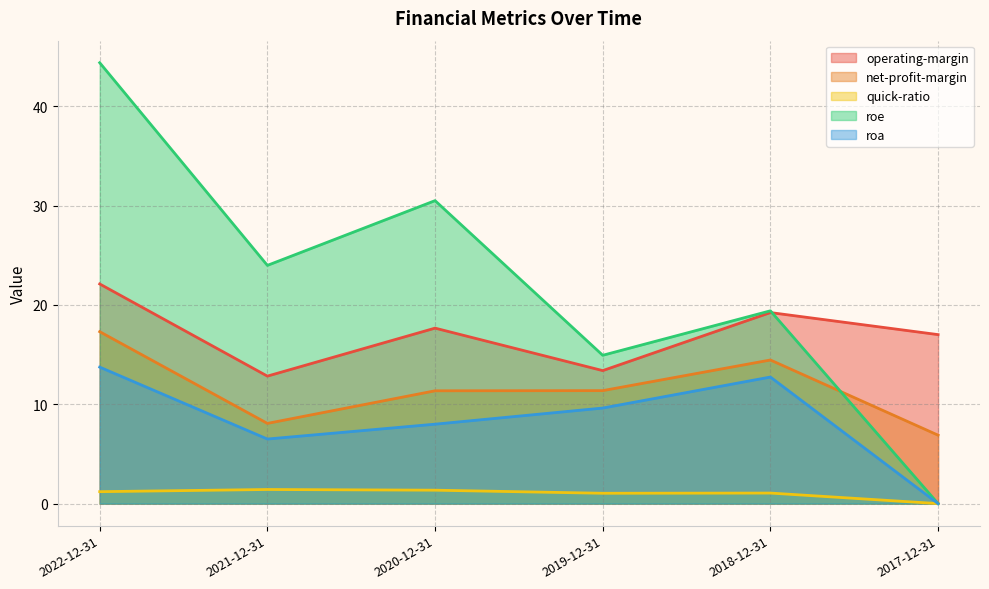

True or false: roe and quick-ratio intersect in this chart.

False